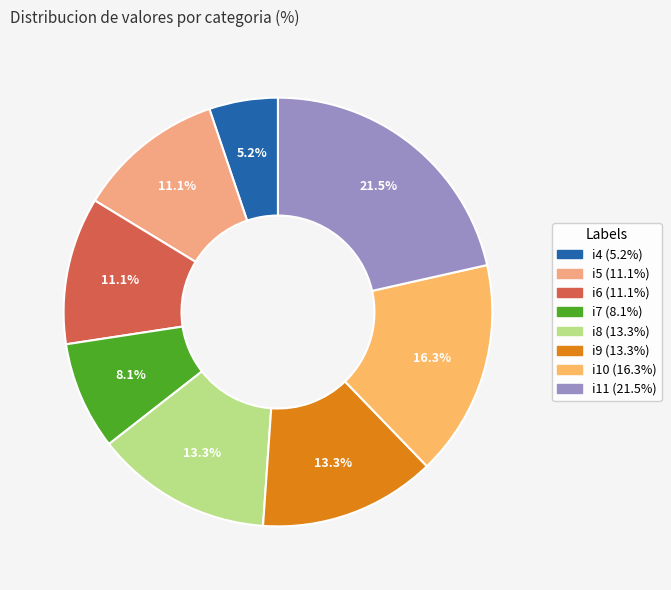

To the nearest percent, what percentage of the pie is i9?

13%